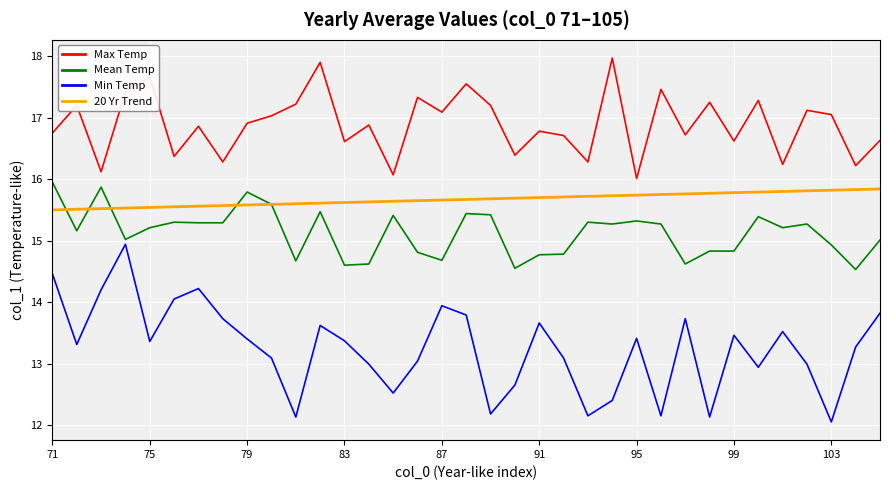

Which series has the widest spread of values?

Min Temp